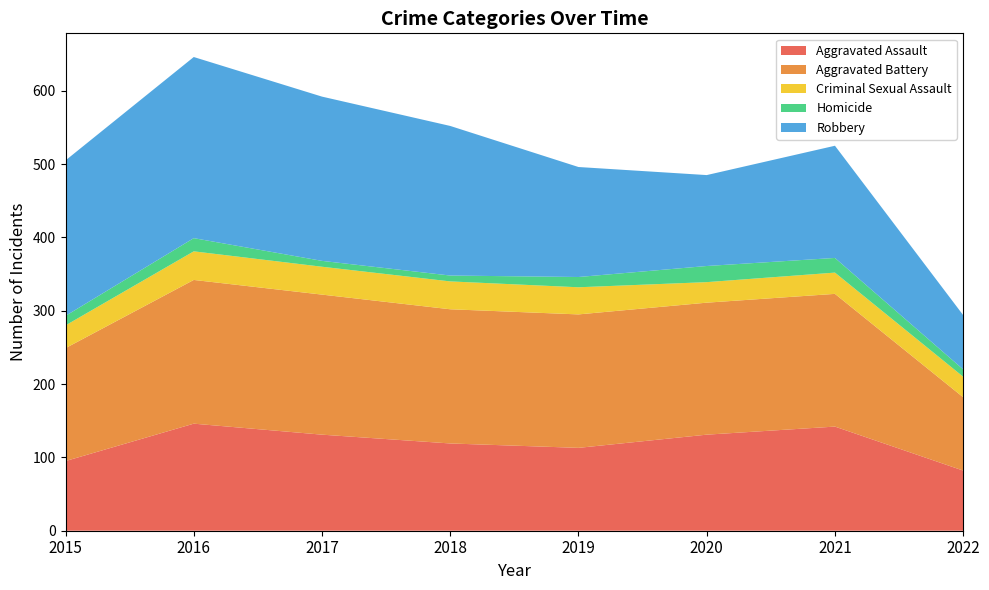

Reading right to left, extract all data points from this chart.

Aggravated Assault: 82	142	131	113	119	131	146	95
Aggravated Battery: 100	181	180	182	183	191	196	154
Criminal Sexual Assault: 28	29	28	37	38	38	39	31
Homicide: 10	20	22	14	8	8	18	13
Robbery: 74	153	124	150	204	224	247	212